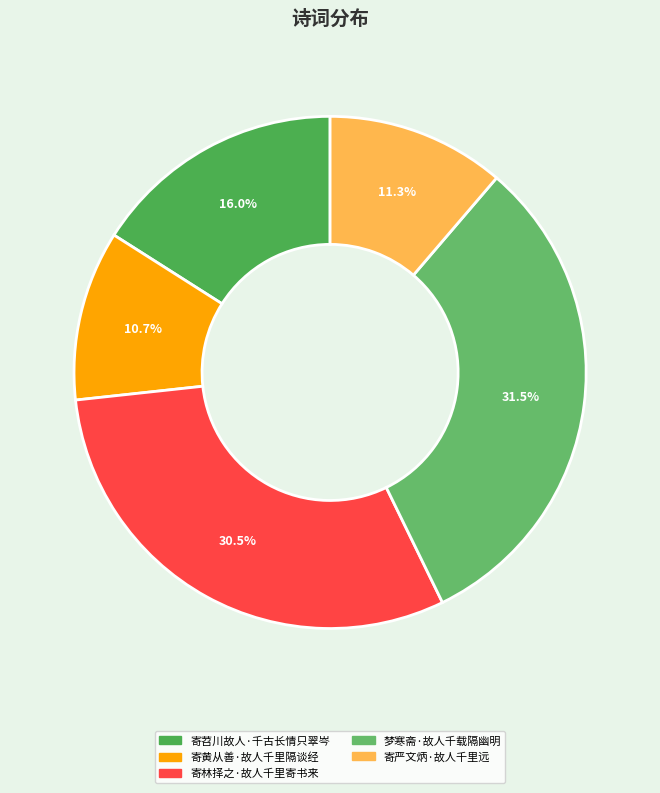

How much of the chart is everything except 梦寒斋·故人千载隔幽明?

68.5%